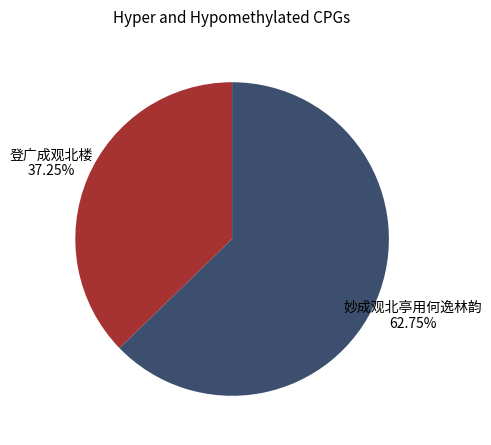

How many segments does this pie chart have?

2